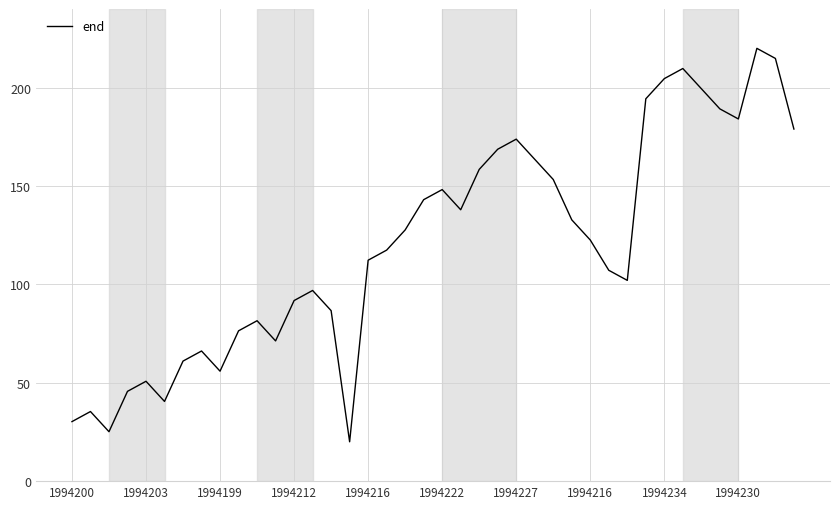

What is the smallest value displayed?

20.0